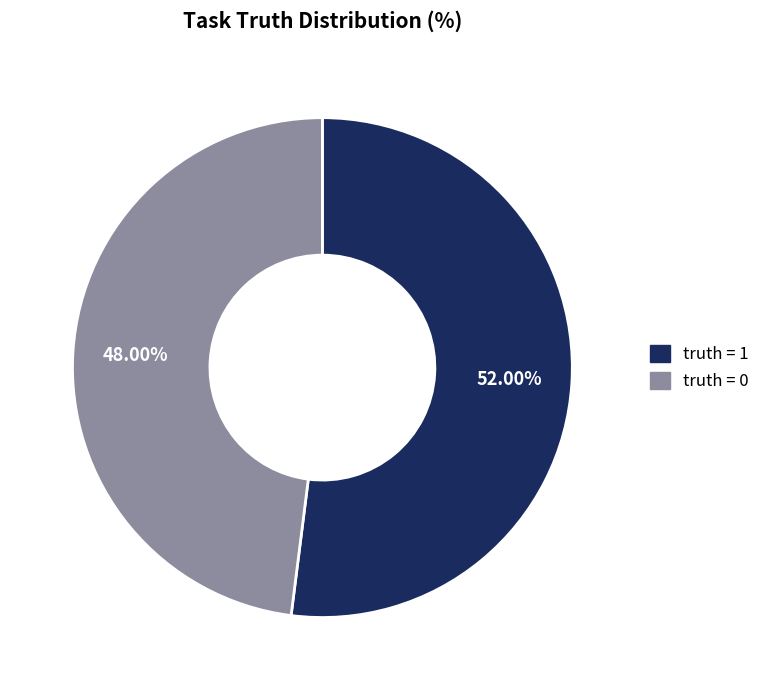

Rank the categories by value from lowest to highest.

truth = 0, truth = 1